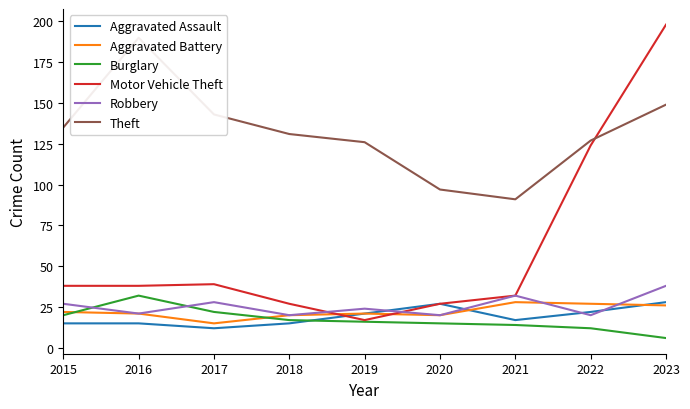

How many data points in Motor Vehicle Theft are less than 38?

4